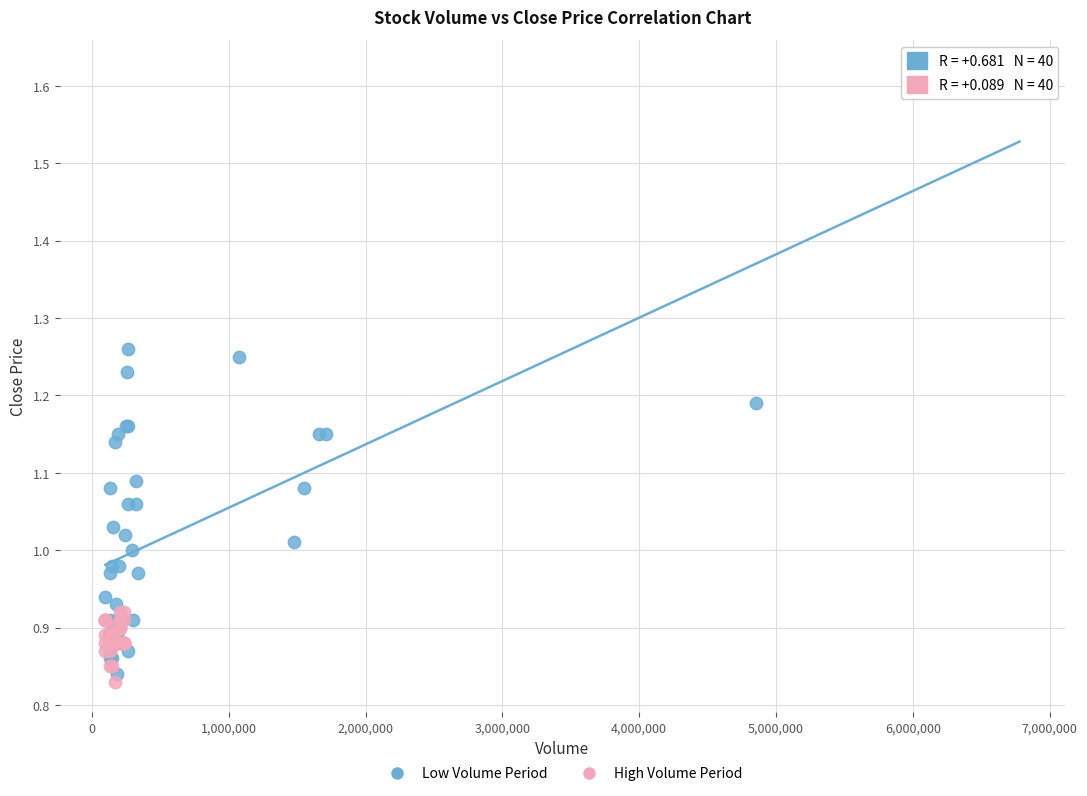

Which series has the largest Y range (max minus min)?

Low Volume Period